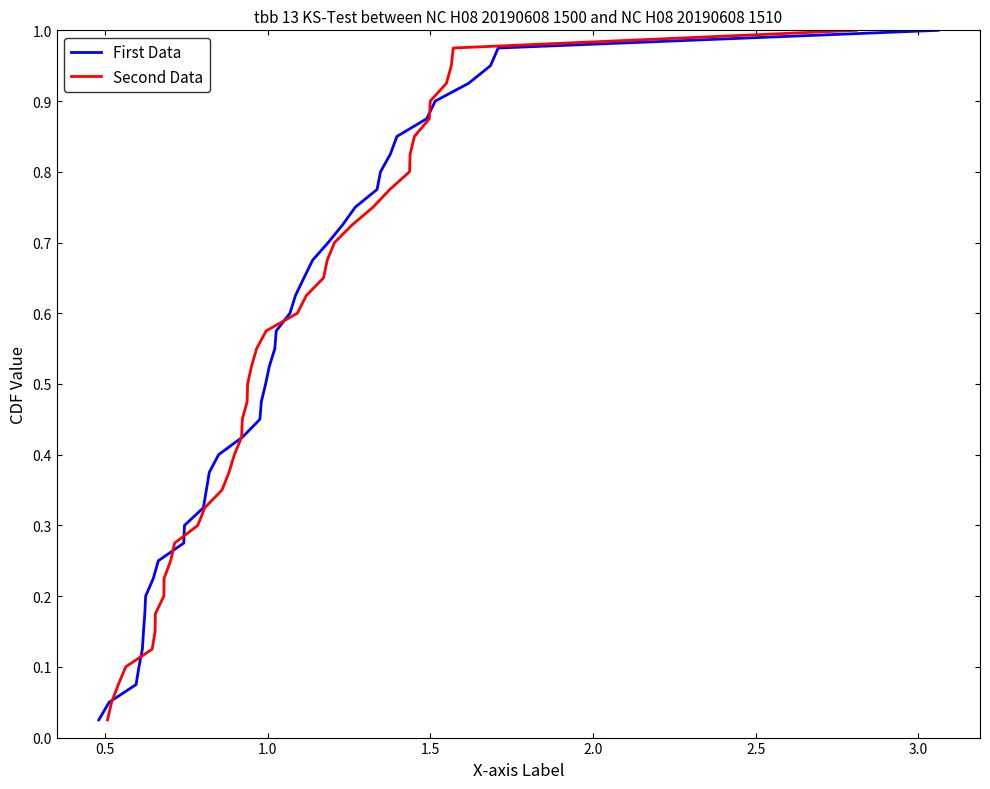

Reading right to left, what are all the values shown in this chart?

First Data: 1.0	1.0	0.9	0.9	0.9	0.9	0.8	0.8	0.8	0.8	0.8	0.7	0.7	0.7	0.7	0.6	0.6	0.6	0.6	0.5	0.5	0.5	0.5	0.4	0.4	0.4	0.3	0.3	0.3	0.3	0.2	0.2	0.2	0.2	0.1	0.1	0.1	0.1	0.1	0.0
Second Data: 1.0	1.0	0.9	0.9	0.9	0.9	0.8	0.8	0.8	0.8	0.8	0.7	0.7	0.7	0.7	0.6	0.6	0.6	0.6	0.5	0.5	0.5	0.5	0.4	0.4	0.4	0.3	0.3	0.3	0.3	0.2	0.2	0.2	0.2	0.1	0.1	0.1	0.1	0.1	0.0